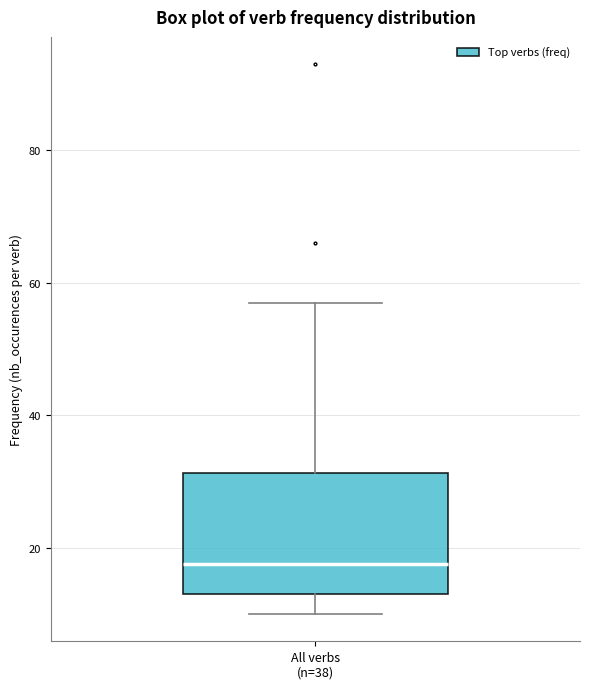

Where is the upper edge of the box for All verbs (n=38) on the y-axis? The values are not printed on the chart, so give them approximately, as read against the axis.

32